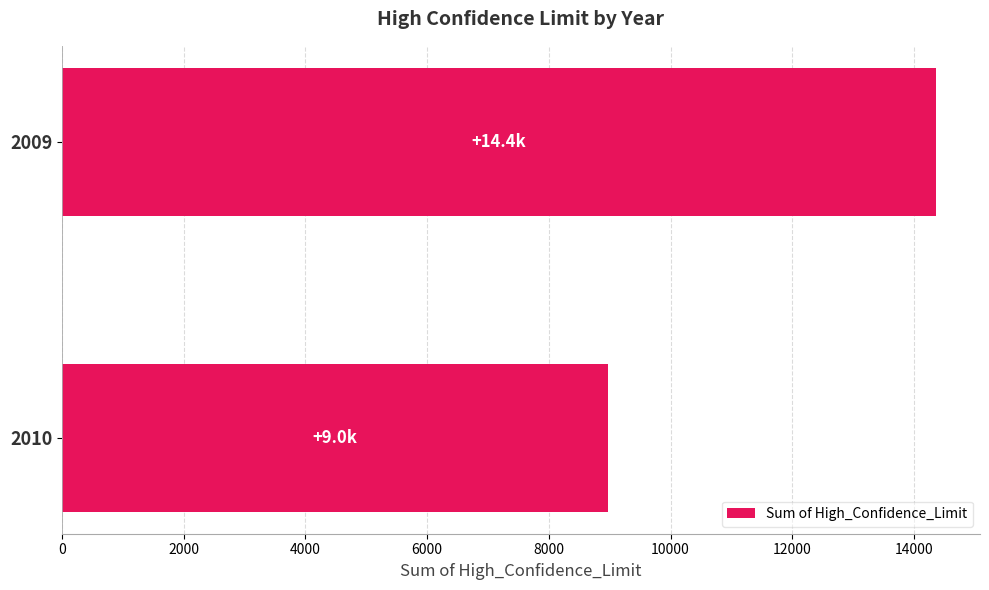

Does the chart contain stacked bars?

No